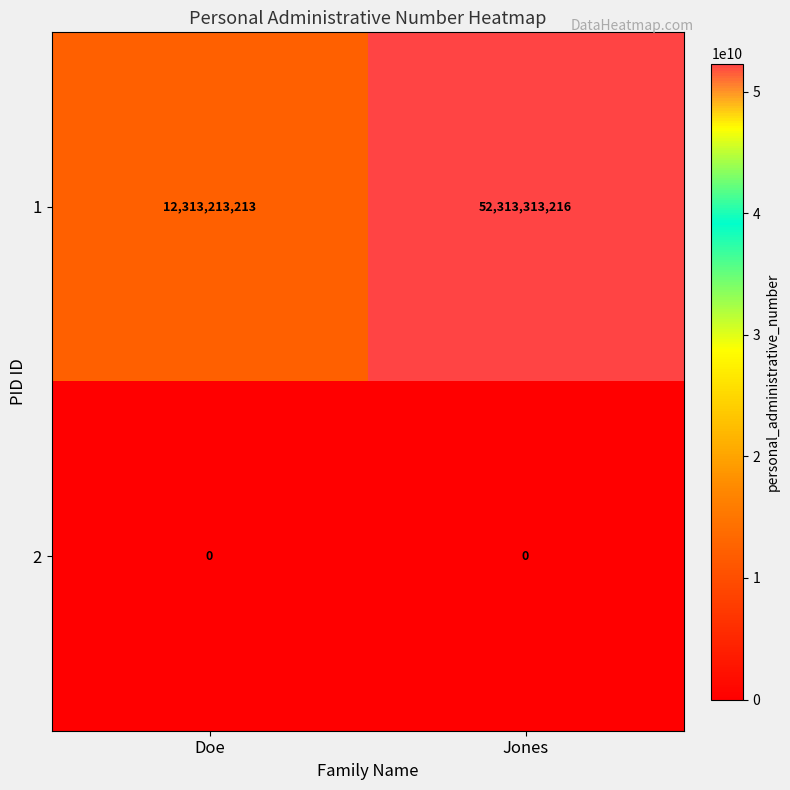

At how many categories does at least one series exceed 15571544683?

1